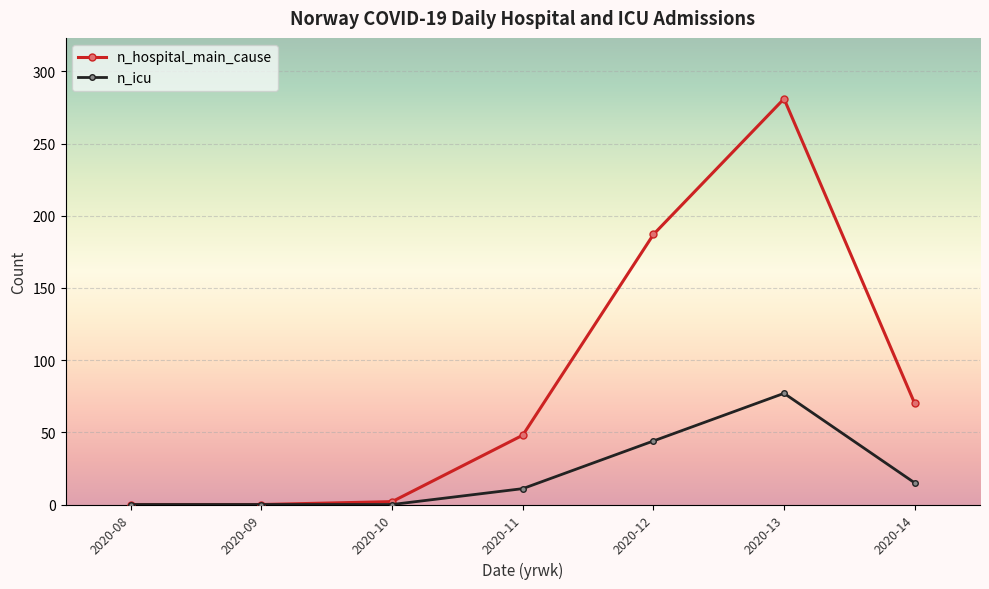

Is it true that n_hospital_main_cause equals 187 at 2020-12?

True